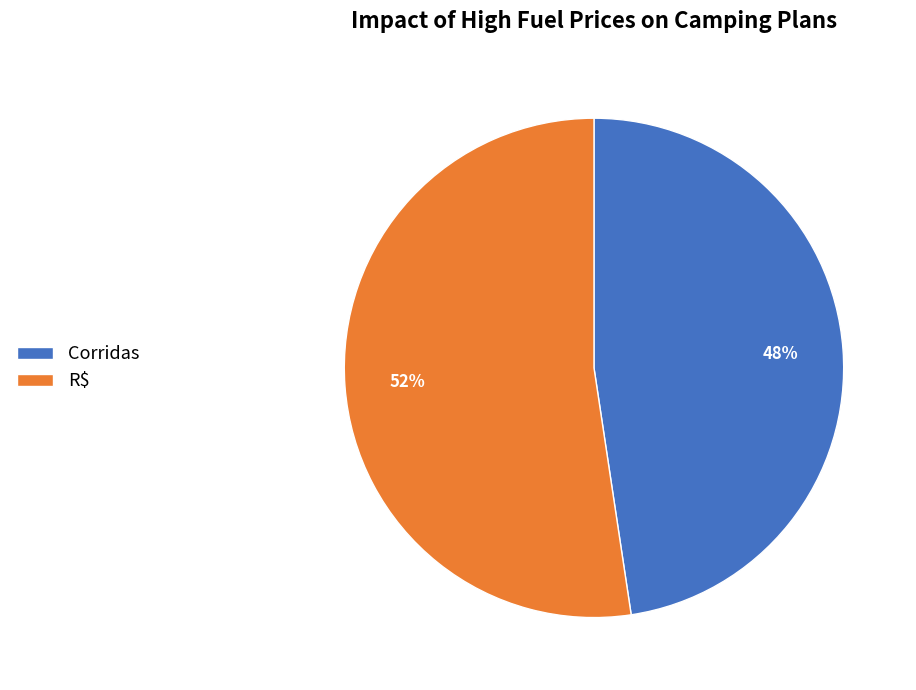

Which slice represents more than half of the pie?

R$